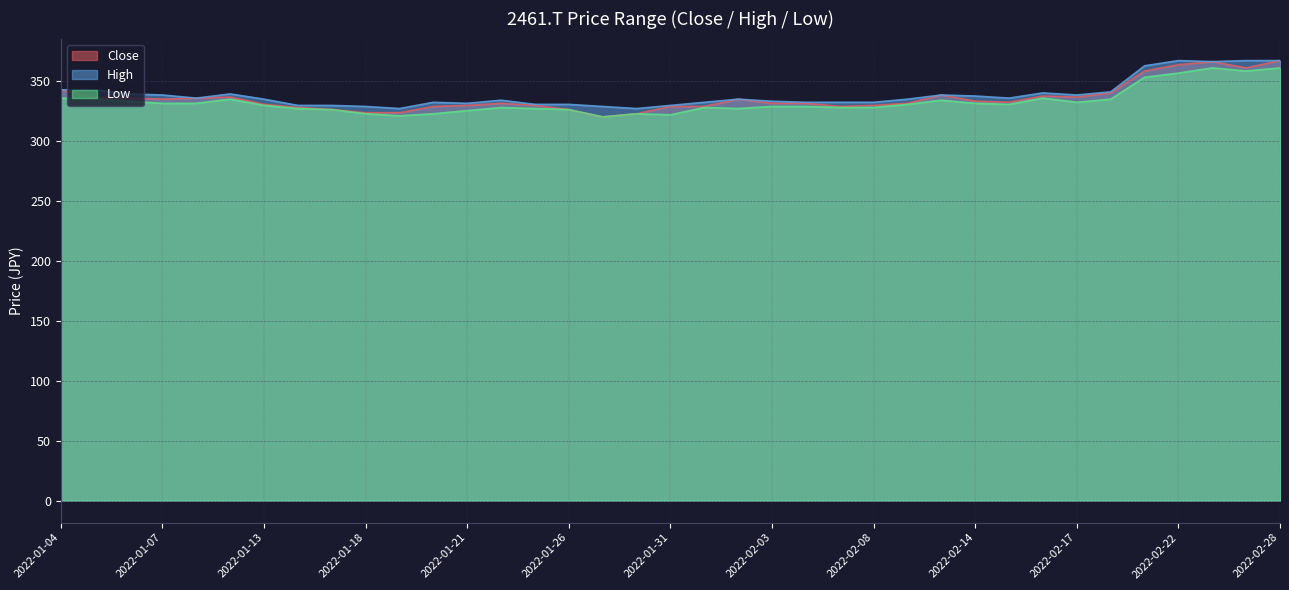

Which label corresponds to the largest value in the chart?

2022-02-28